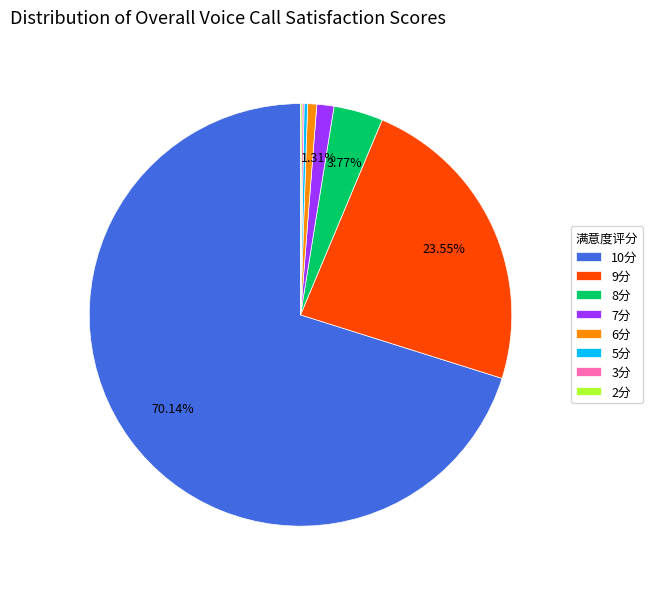

What is the ratio of the value at 9分 to the value at 8分?

6.2